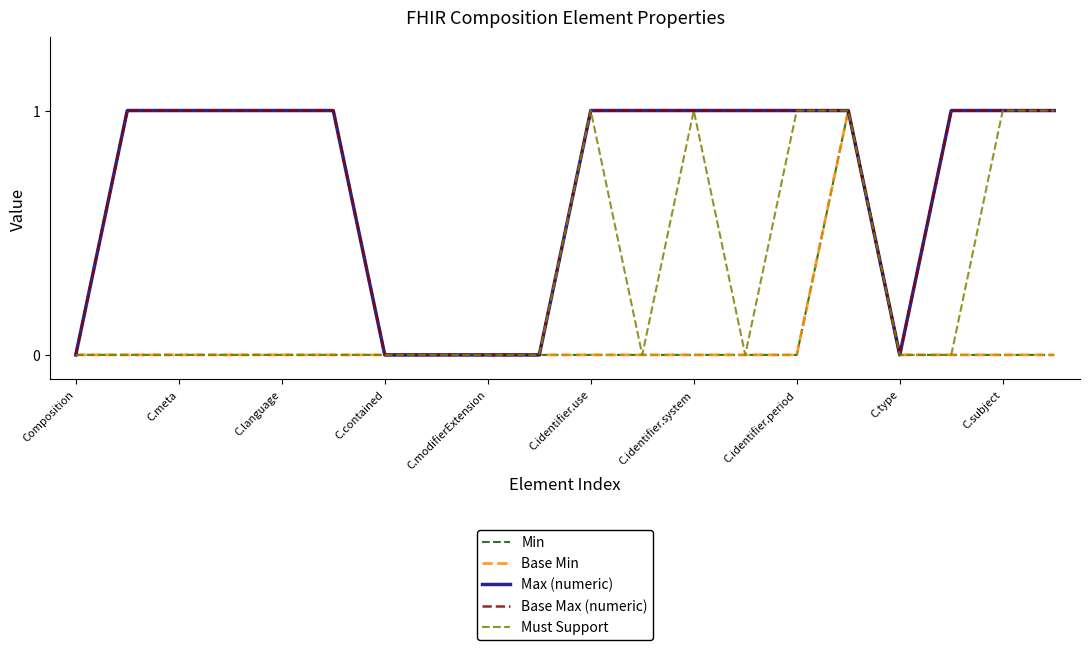

At which label does Must Support reach its minimum?

Composition